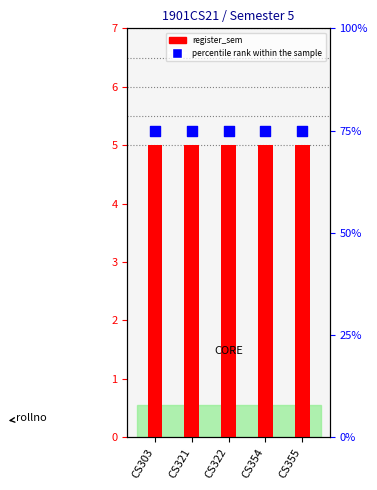

Which series has the widest spread of Y values?

register_sem